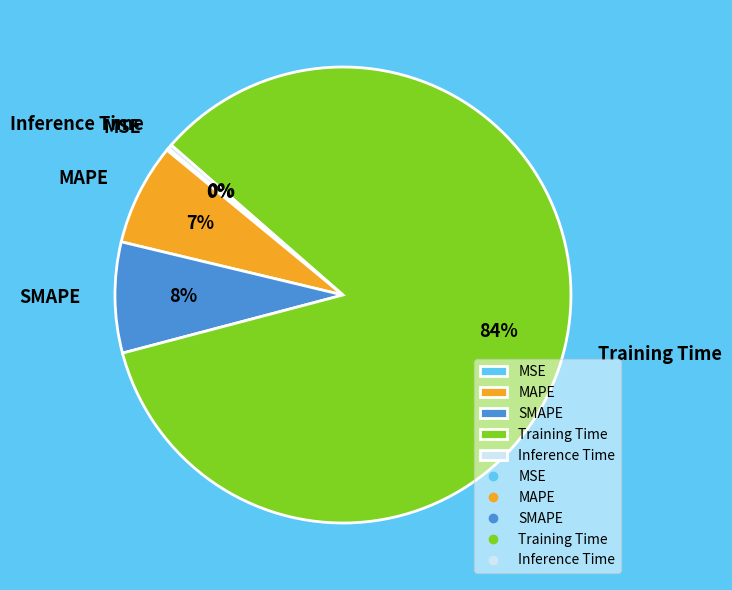

Combined, do Inference Time and MAPE account for over 50%?

No